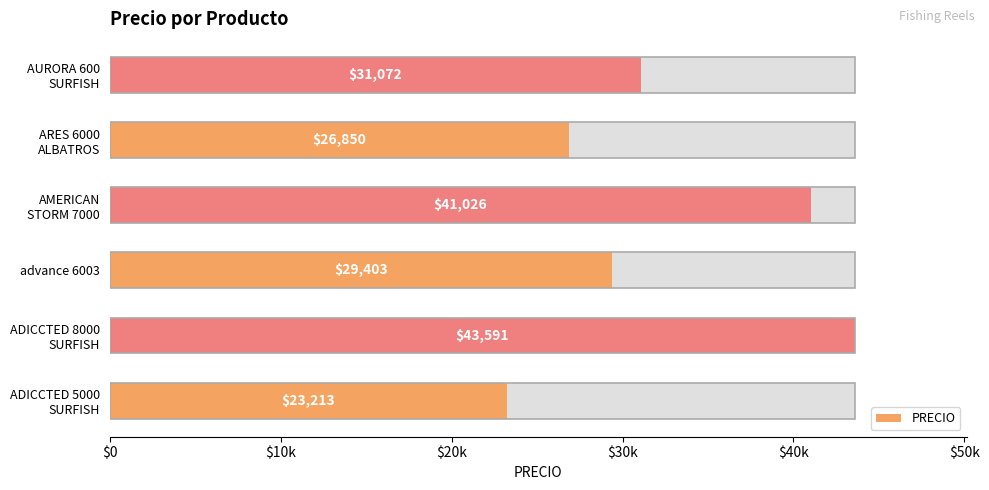

What is the value of the 1st bar from the left?

23213.1